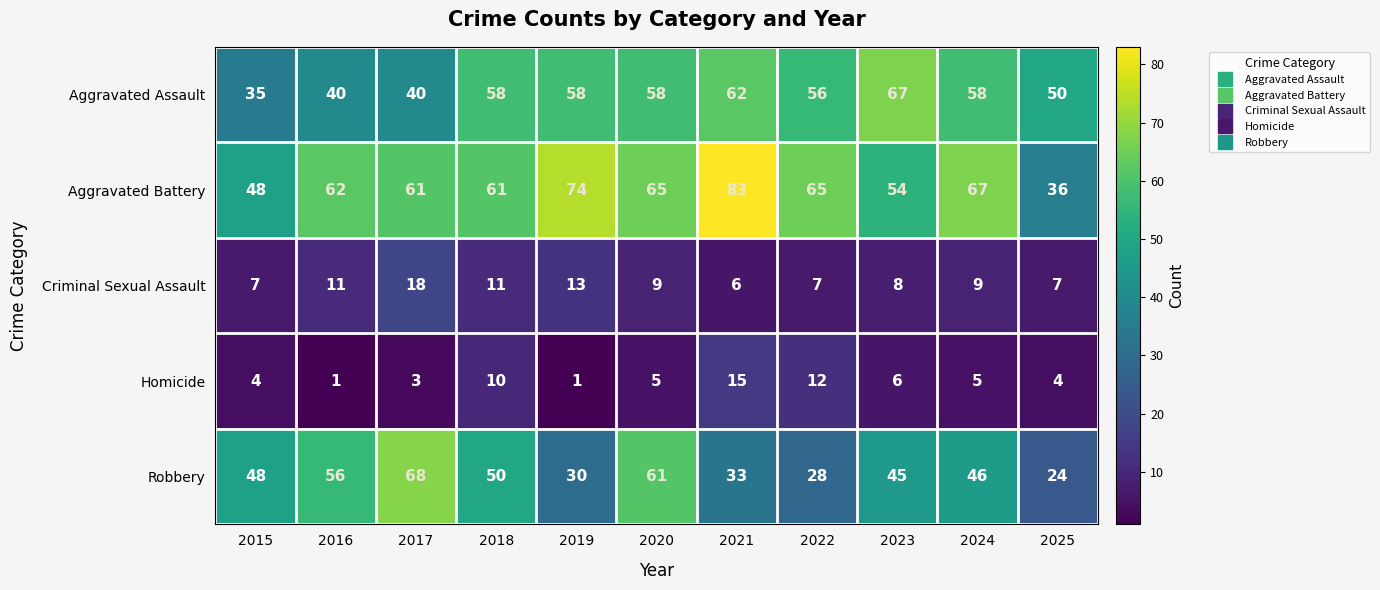

At how many categories does at least one series exceed 5?

11